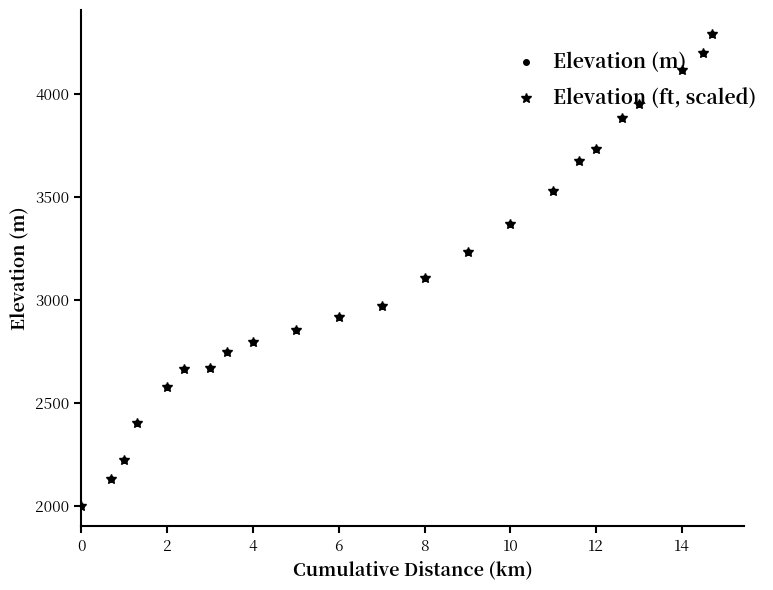

What is the value of the Elevation (ft, scaled) point at the 7th from the left?

2671.0